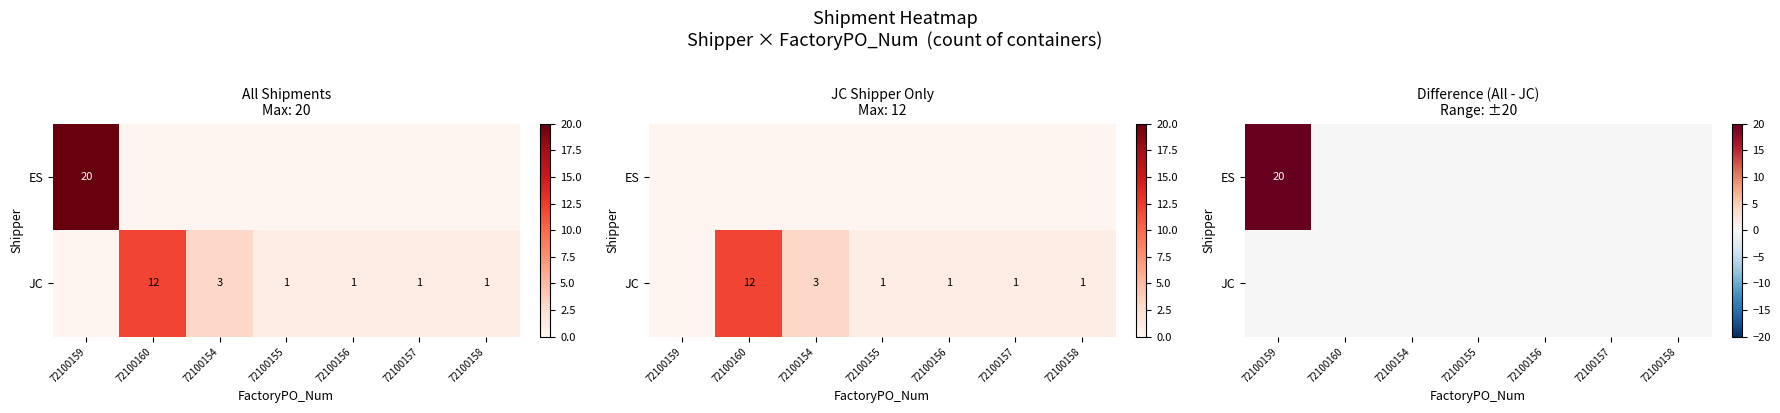

How many values in ES are above zero?

1